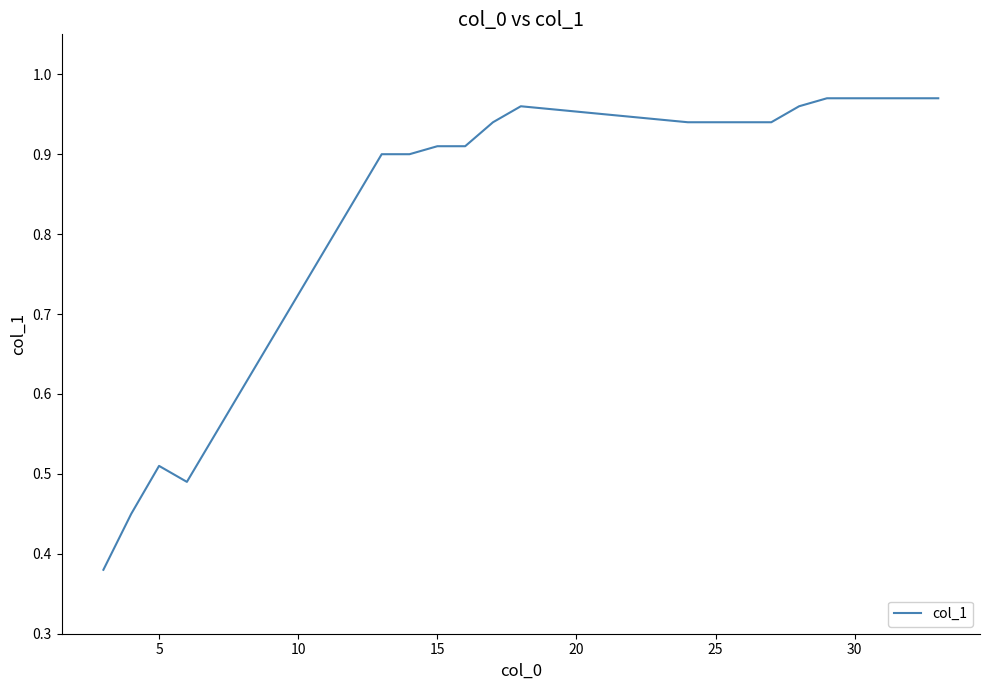

What is the difference between the maximum and minimum values?

0.6